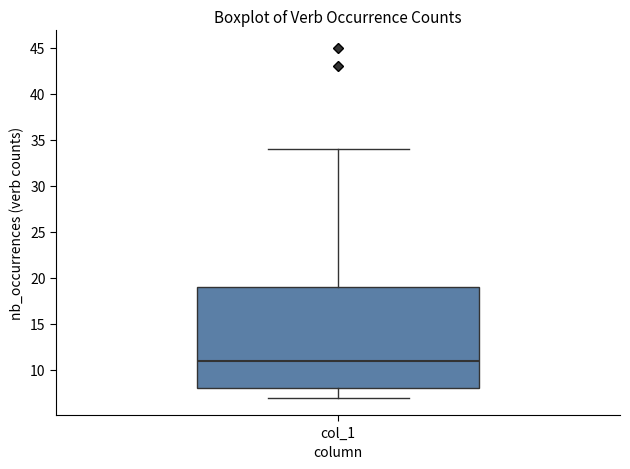

Where is the lower edge of the box for col_1 on the y-axis? The values are not printed on the chart, so give them approximately, as read against the axis.

8